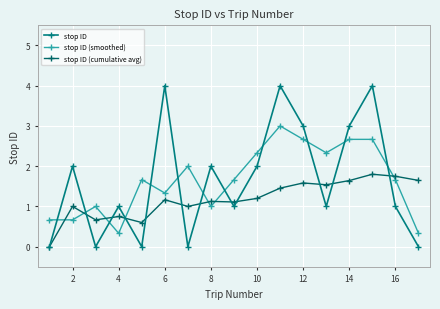

What is the highest value of the stop ID (cumulative avg) series?

1.8